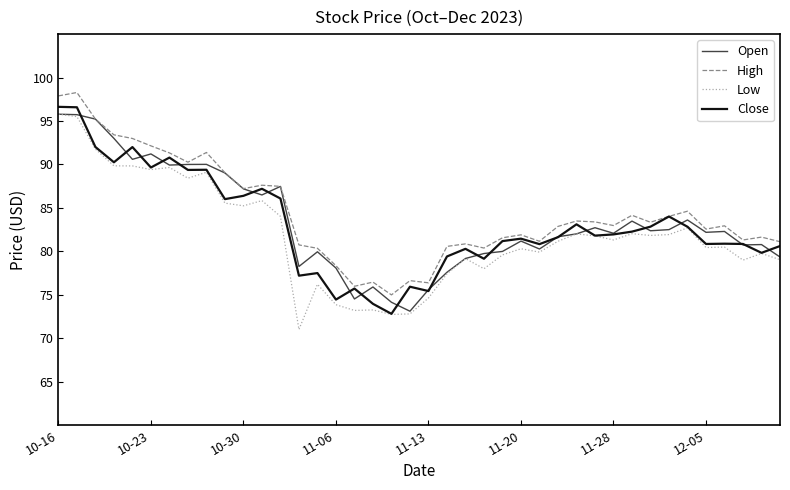

What is the minimum value shown in the chart?

71.0